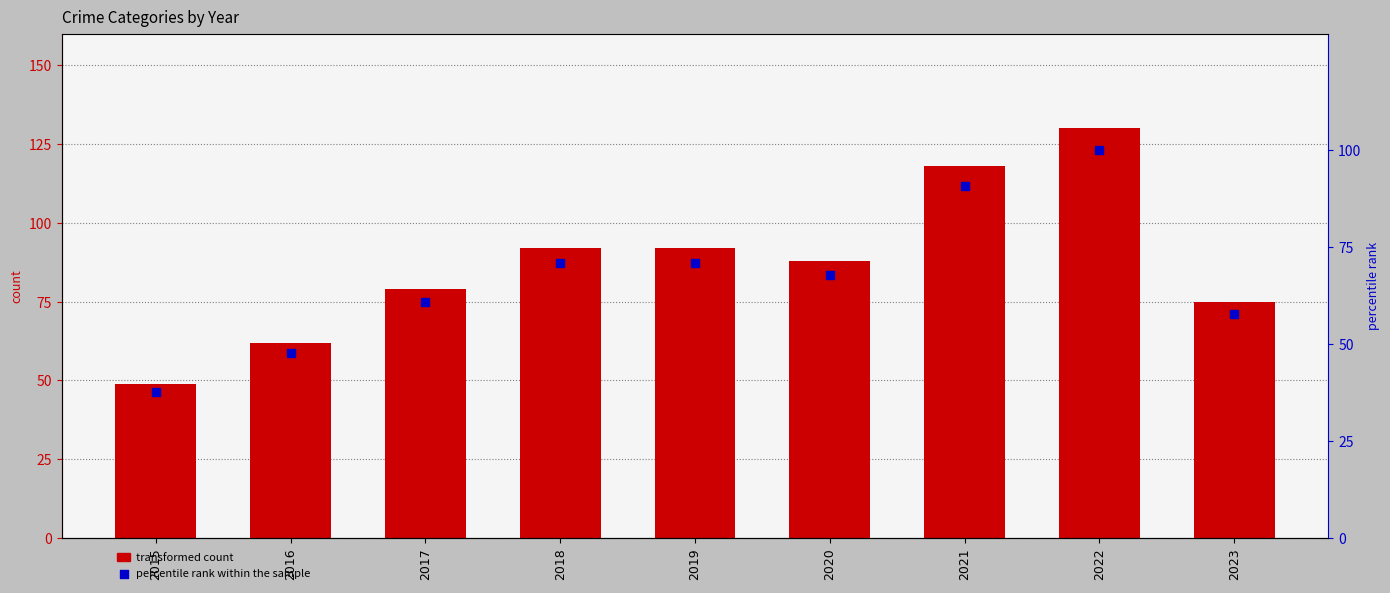

What is the total value across all series at 2020?

155.7